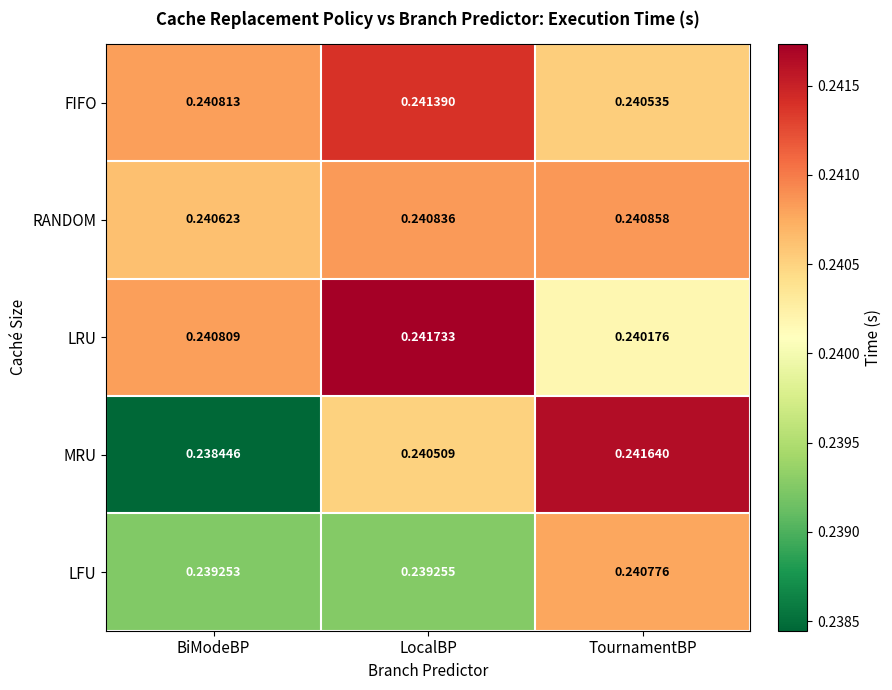

Which series changed the most between BiModeBP and TournamentBP?

MRU